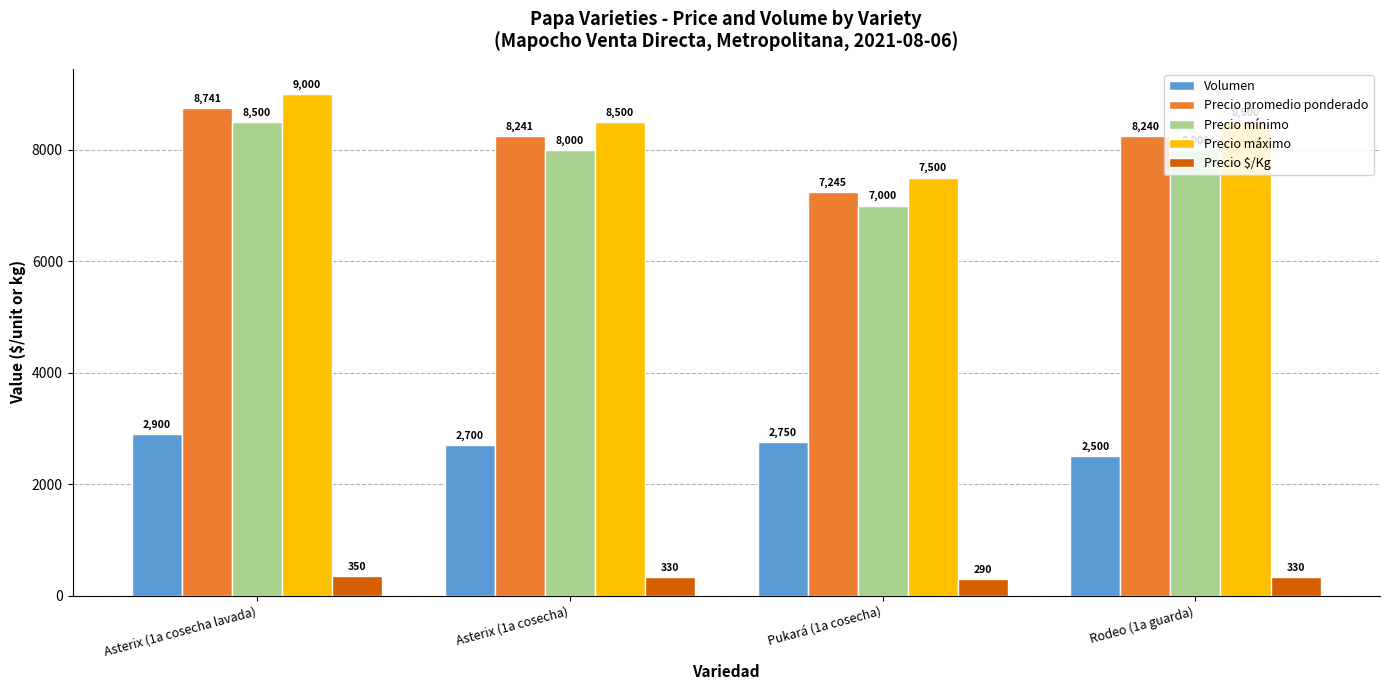

Which series has the largest total across all categories?

Precio máximo